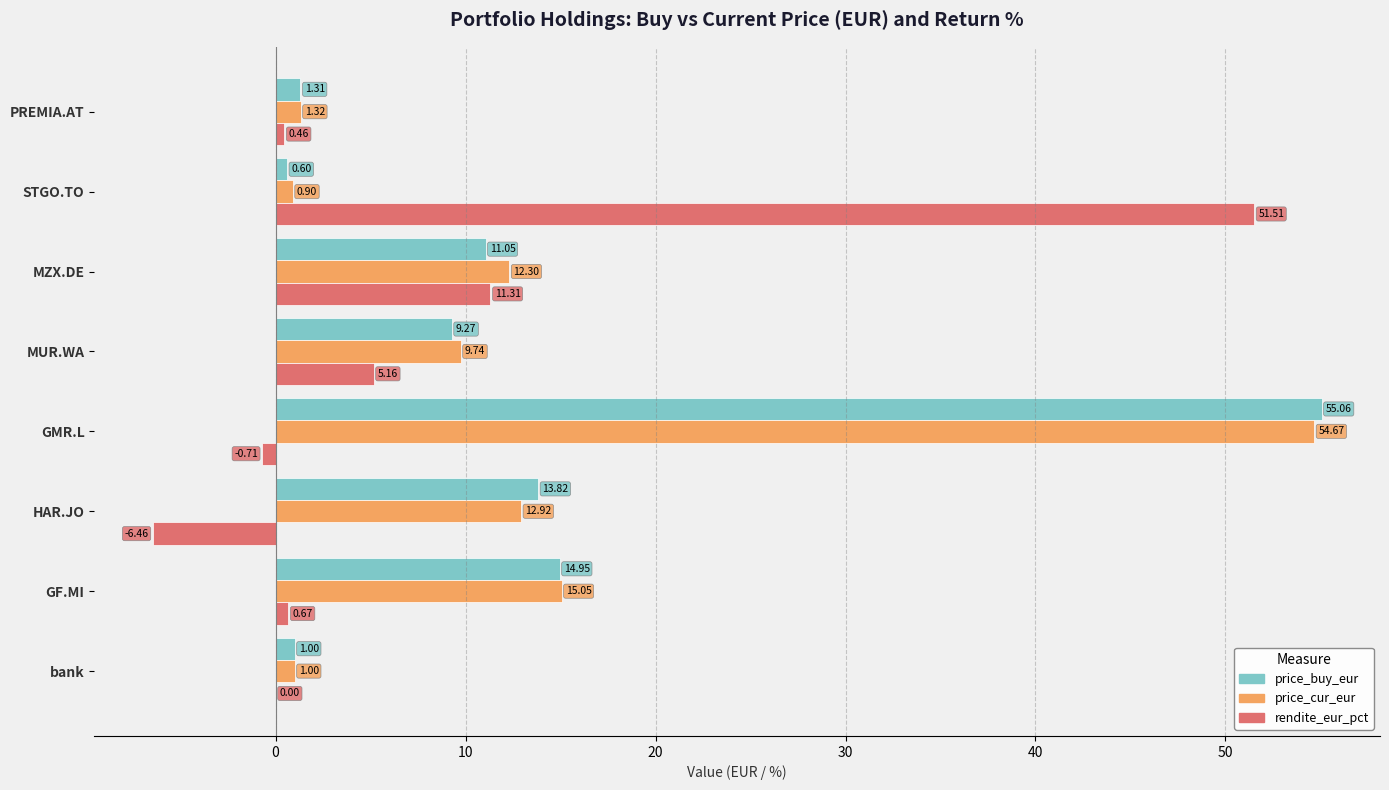

Which series has the widest spread of values?

rendite_eur_pct